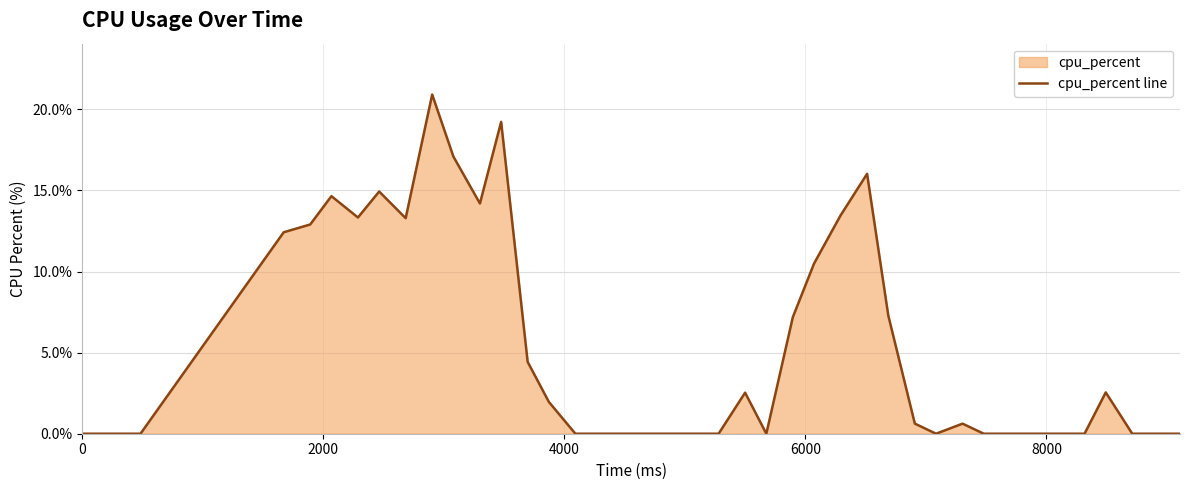

What is the difference between the maximum and minimum values?

20.9